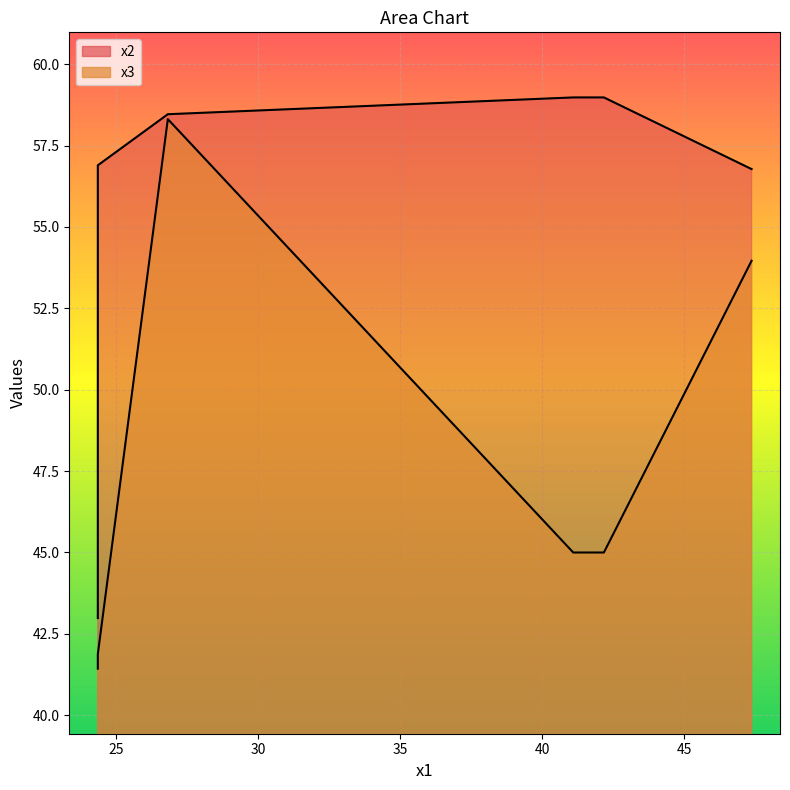

Rank the series by their average value, from highest to lowest.

x2, x3